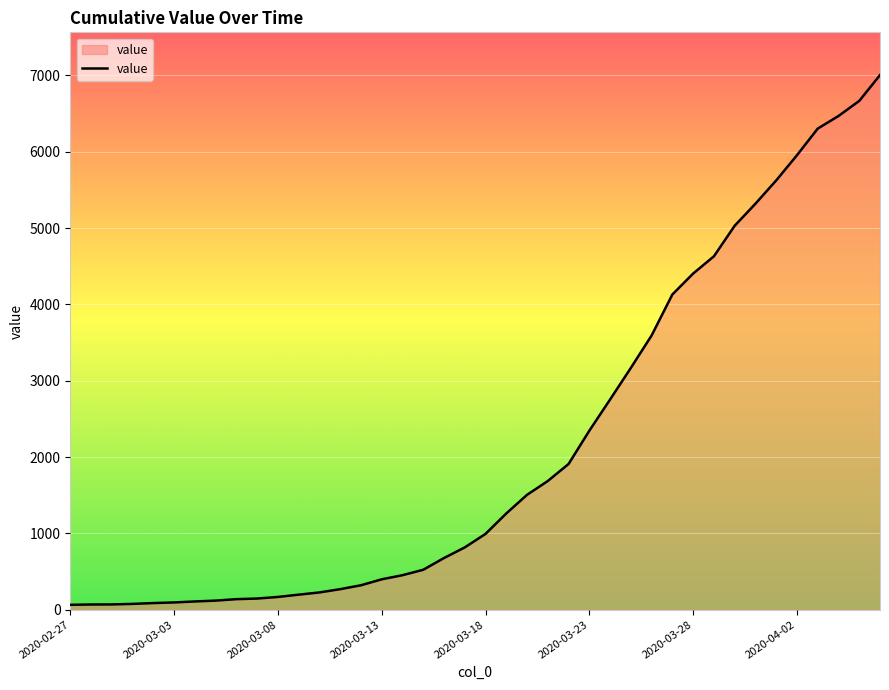

What is the difference between the maximum and minimum values?

6940